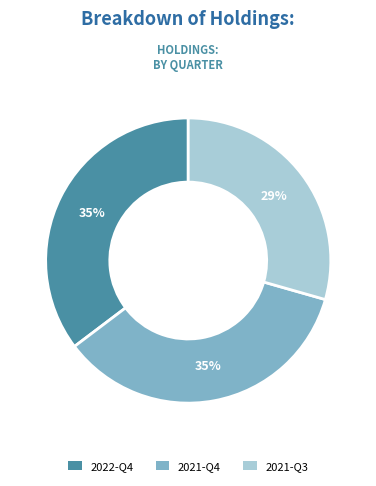

Is the sum of 2022-Q4 and 2021-Q3 greater than half?

Yes